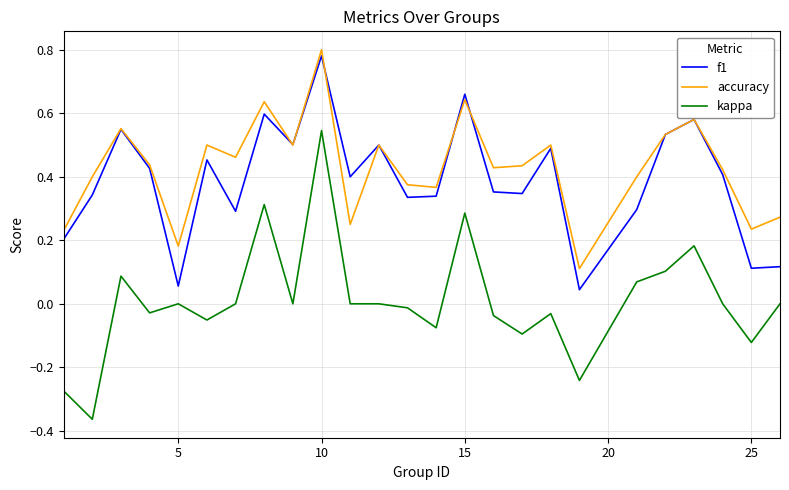

Which series has the widest spread of values?

kappa